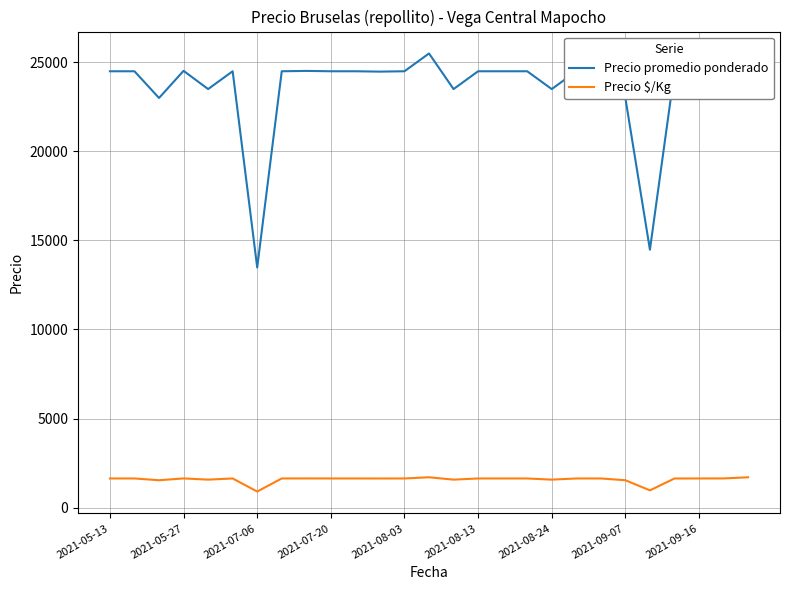

The value of Precio $/Kg at 2021-08-24 is 1567. True or false?

True